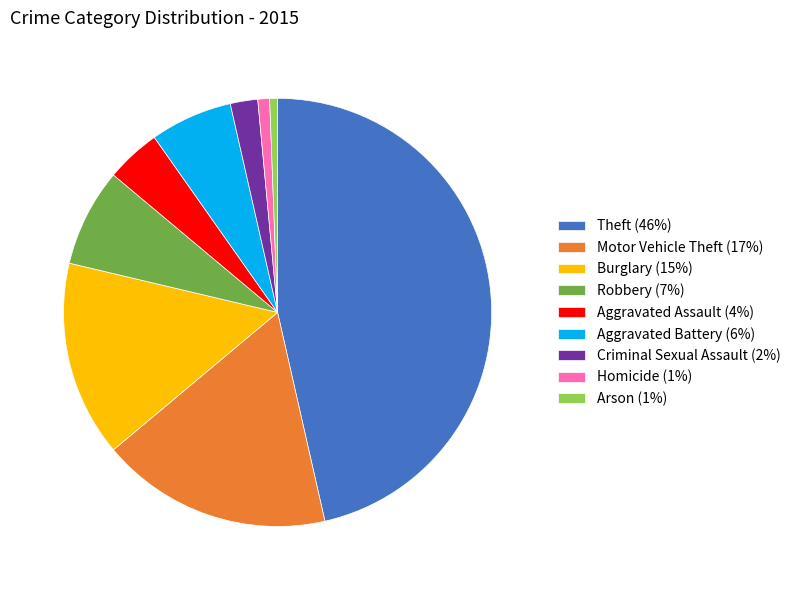

Is there any slice that represents more than half of the pie?

No